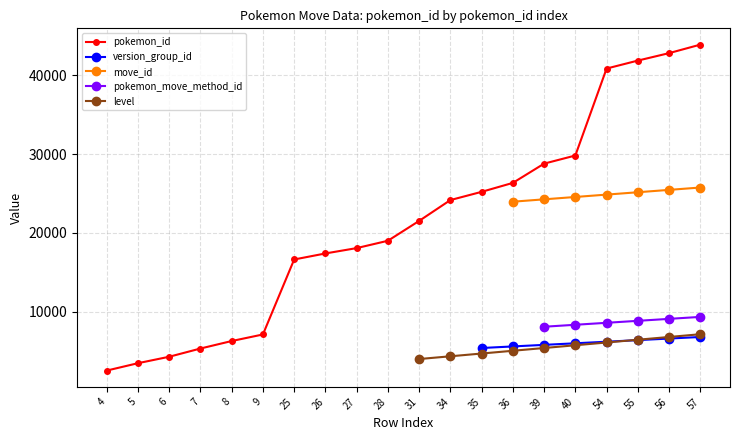

What is the difference between the pokemon_id values at 5 and 35?

21748